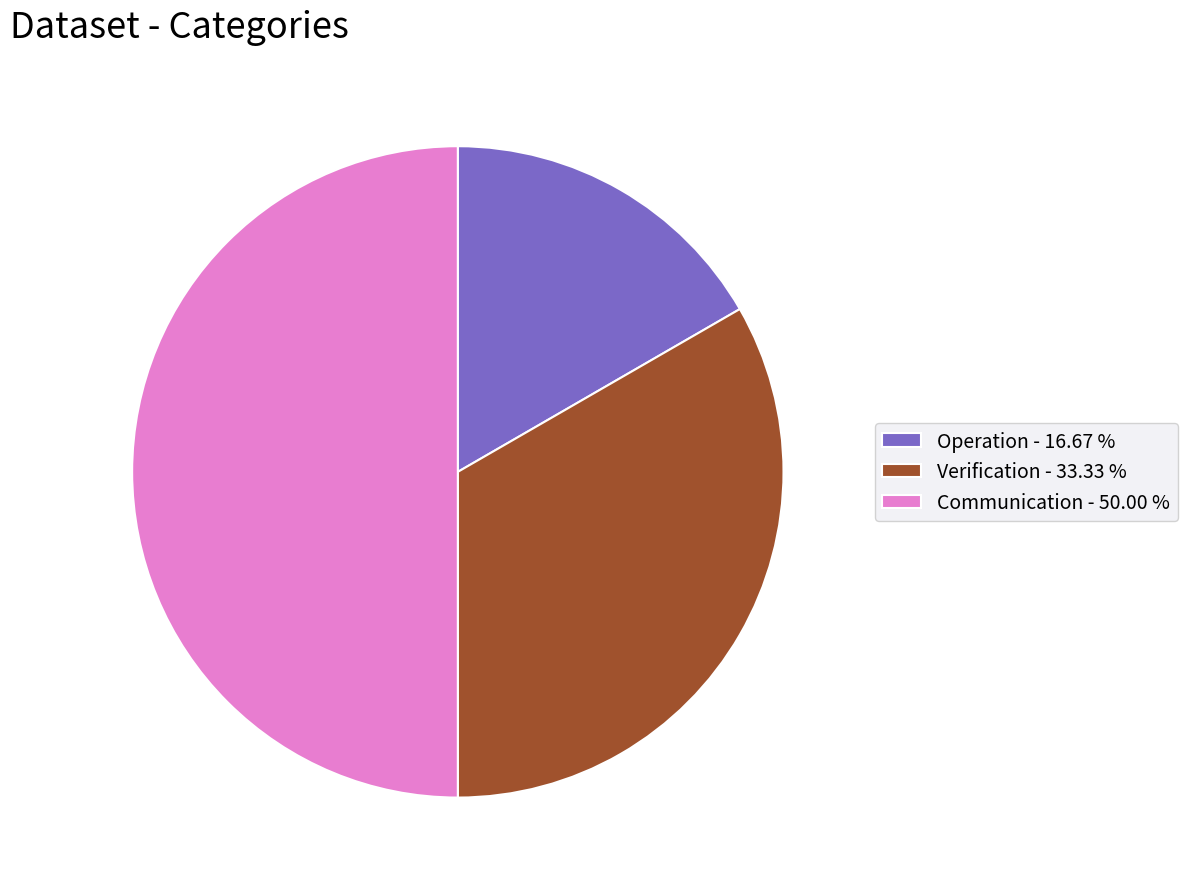

True or false: Verification accounts for 33% of the total.

True